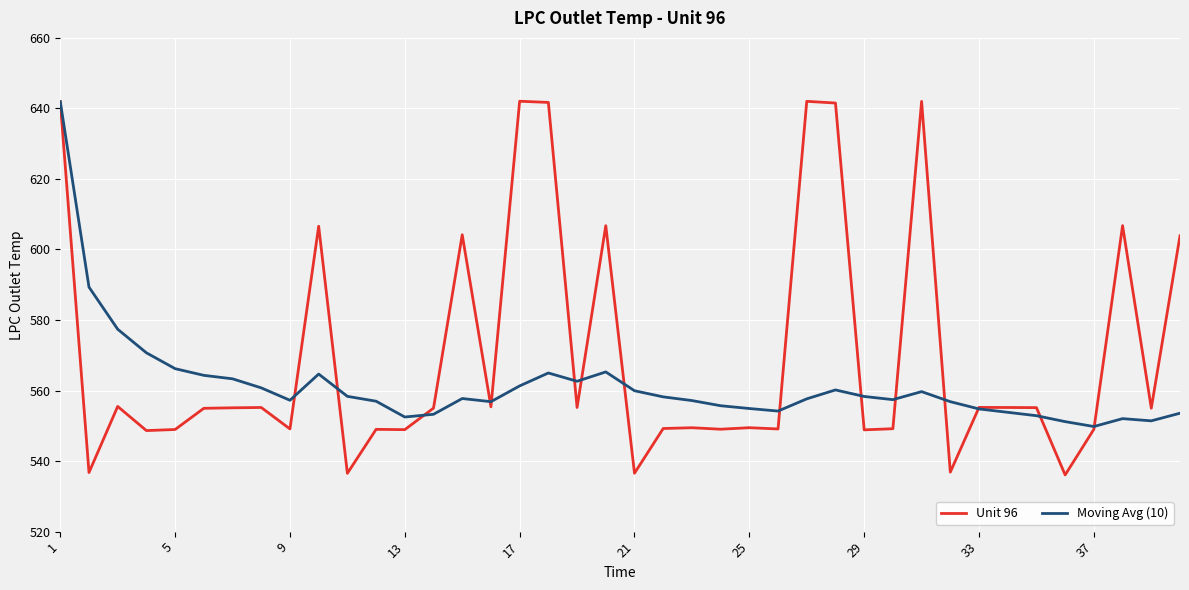

Which series has the largest range (max minus min)?

Unit 96